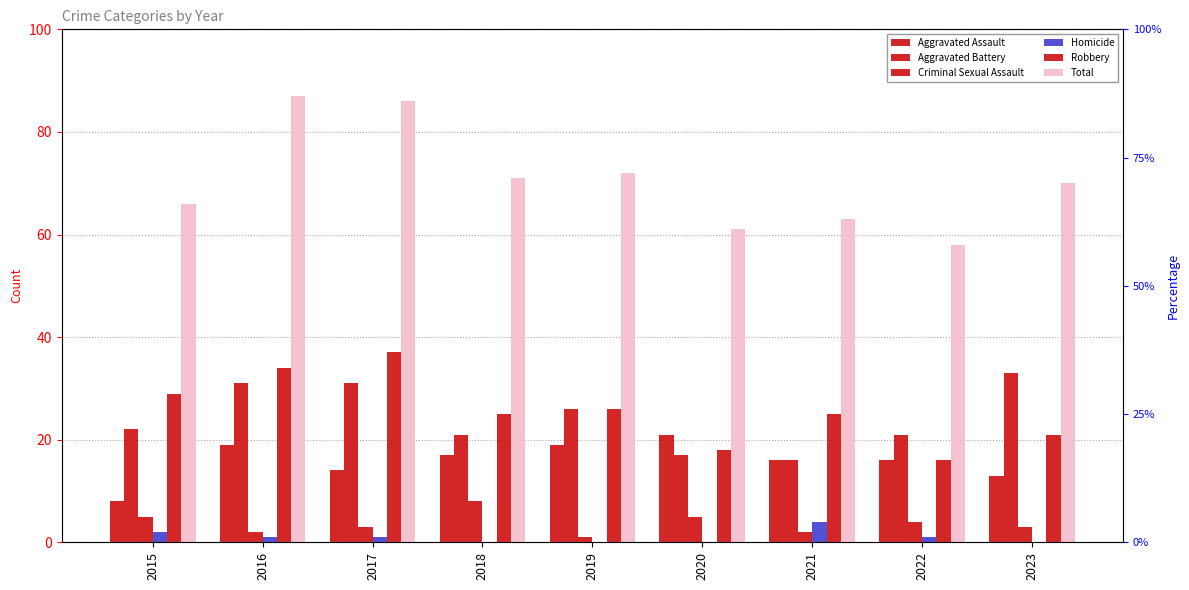

What is the difference between the maximum and minimum values in the Aggravated Assault series?

13